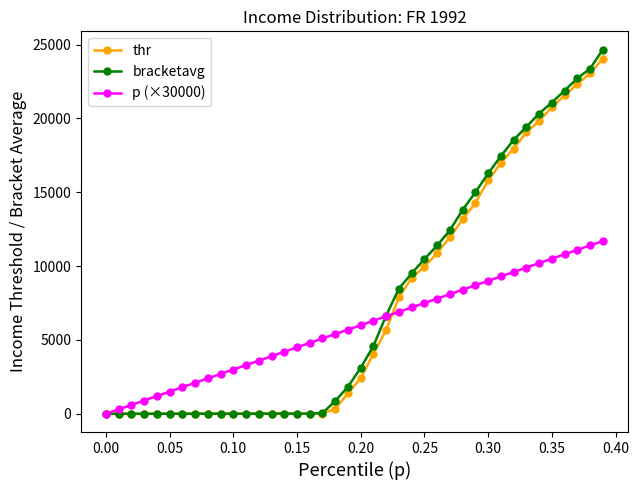

What is the value of the thr point at the 23rd from the left?

5681.1